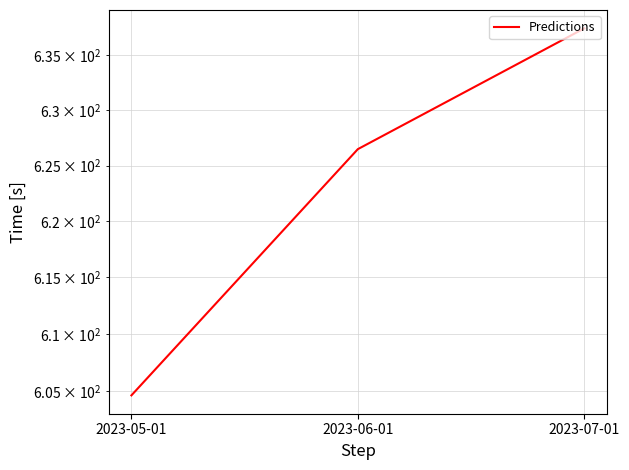

True or false: the data shows 288.8 at 2023-05-01.

False